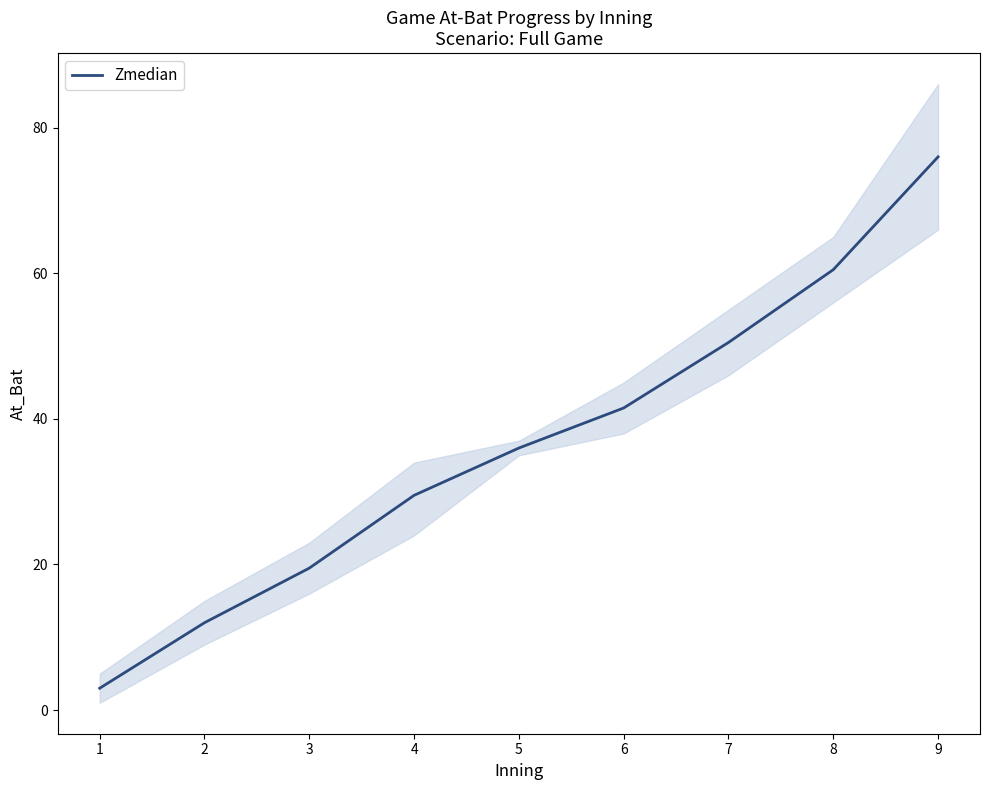

How many data points are above 36?

4